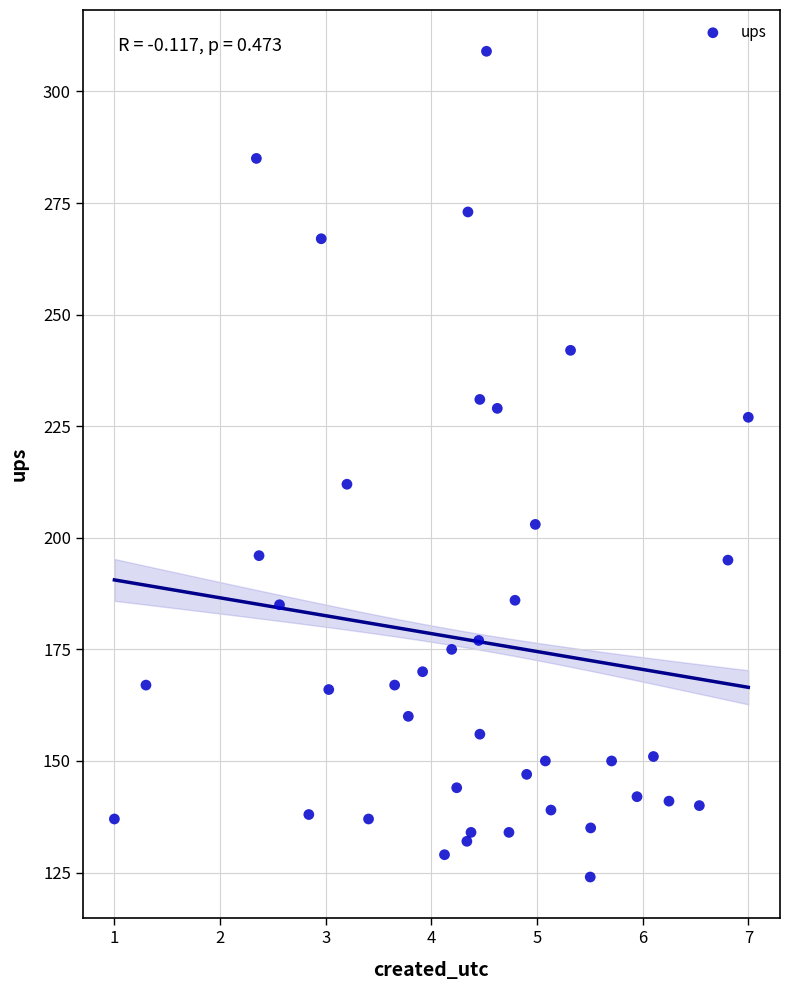

What Y value in the scatter plot is closest to 216?

212